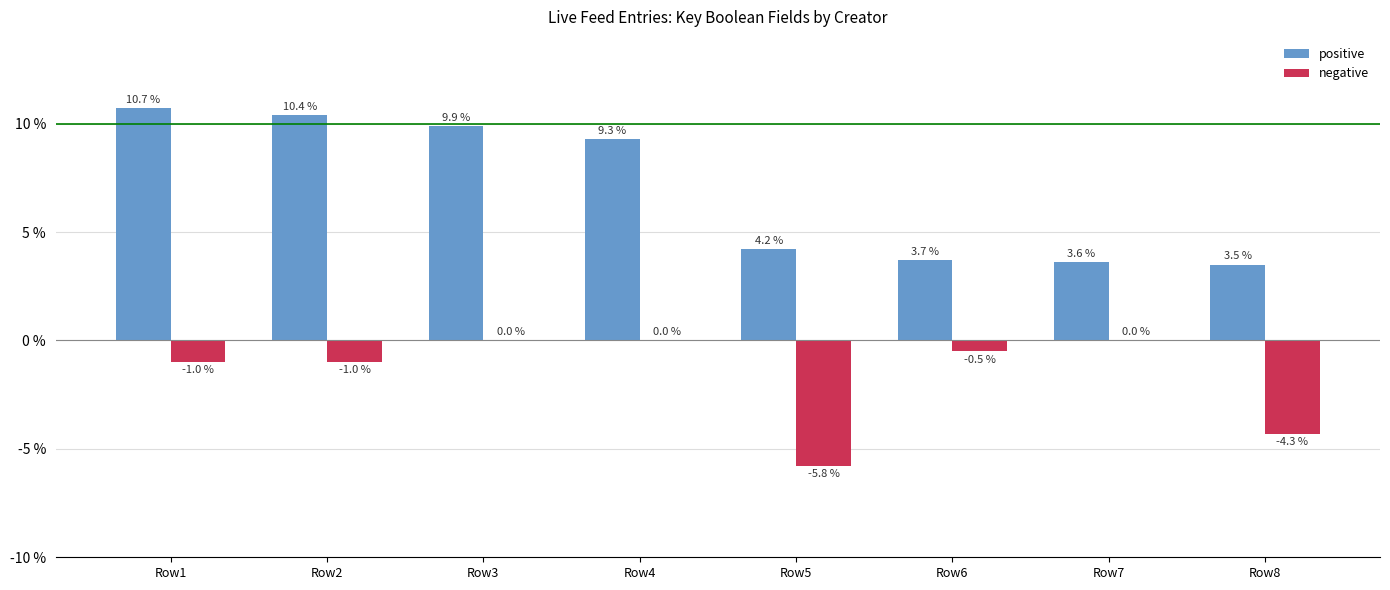

What is the sum of the positive values at Row6 and Row5?

7.9